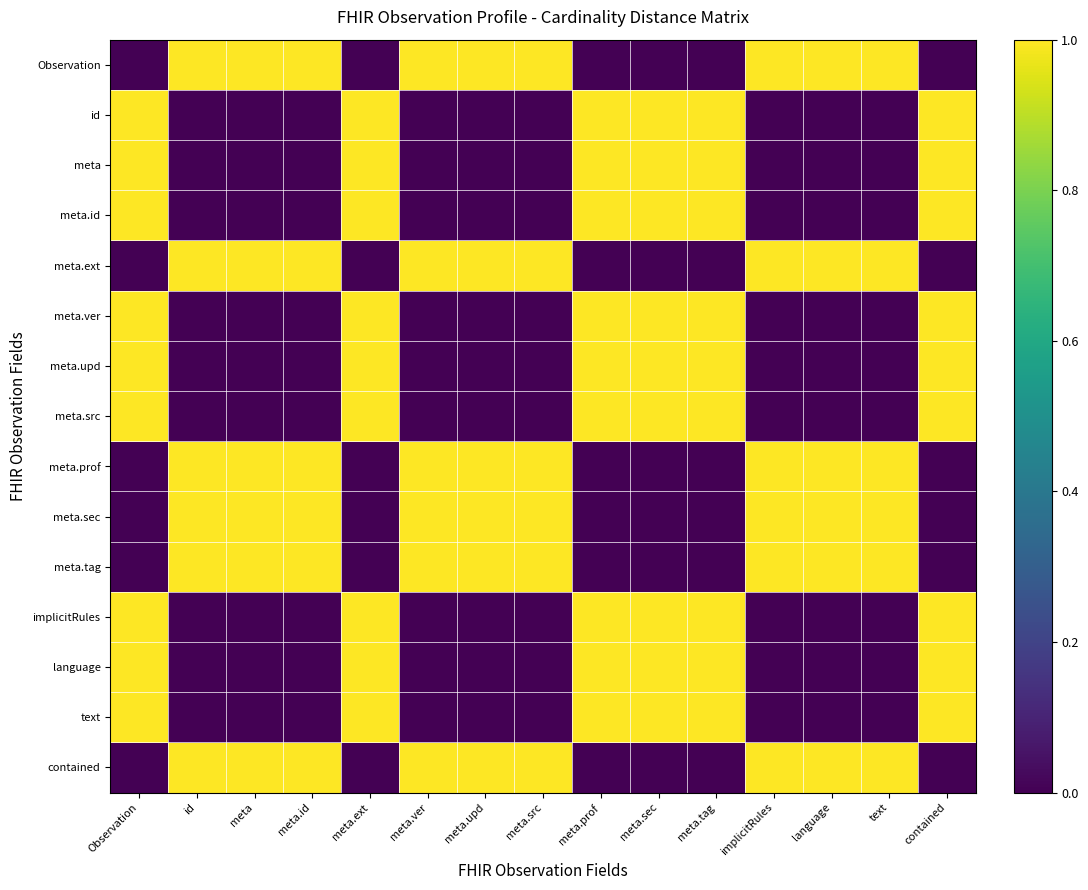

What is the difference between the highest and lowest values at meta.ver?

1